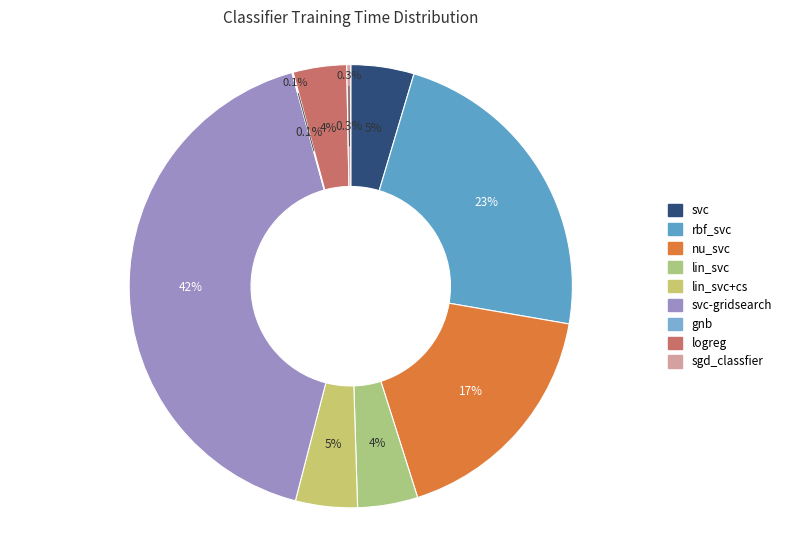

What portion of the pie excludes gnb?

99.9%